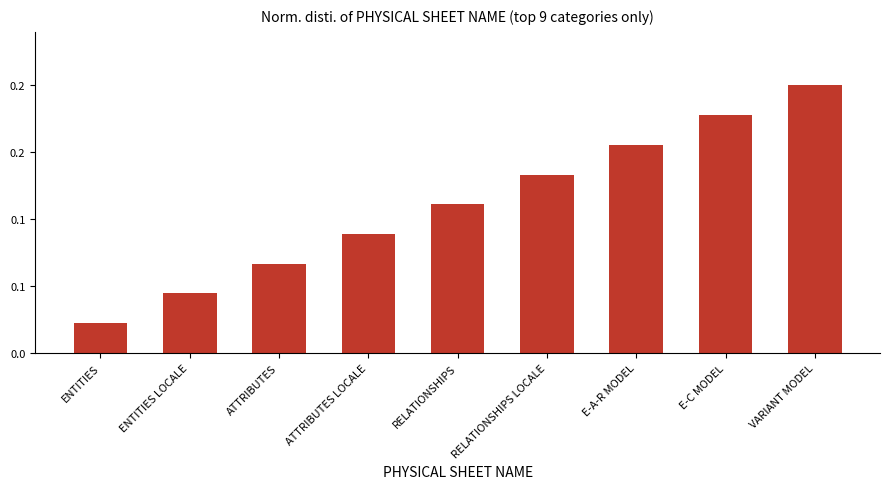

Does the chart contain any negative values?

No